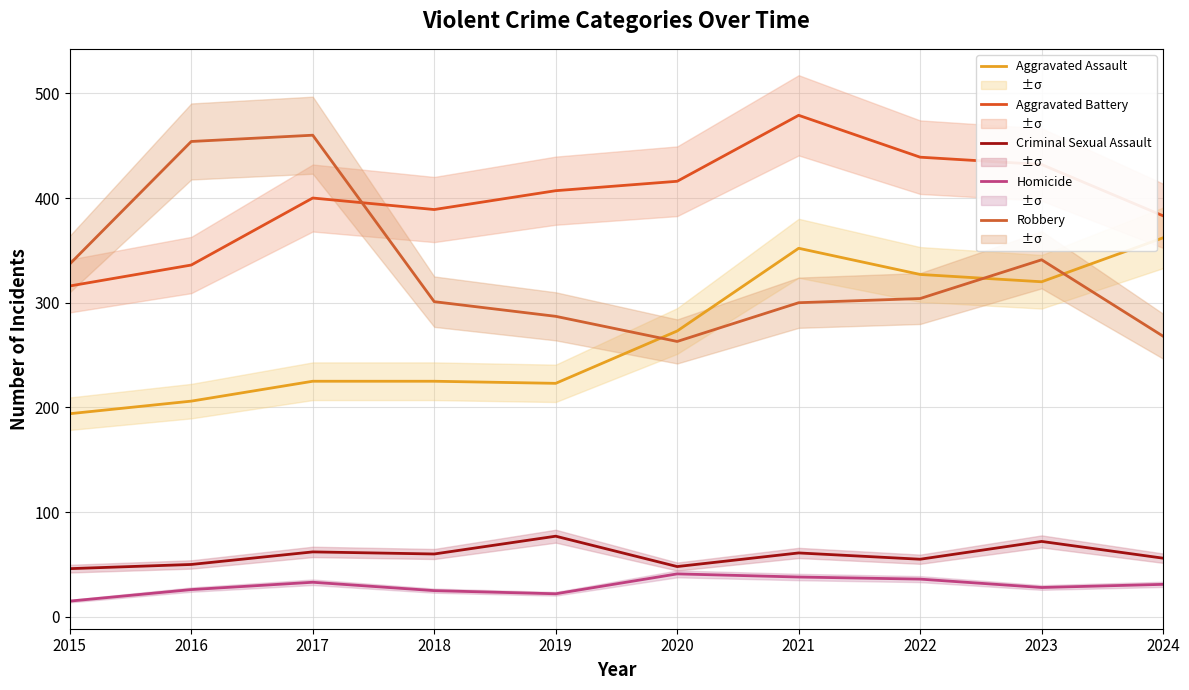

Rank the categories by Homicide value from lowest to highest.

2015, 2019, 2018, 2016, 2023, 2024, 2017, 2022, 2021, 2020